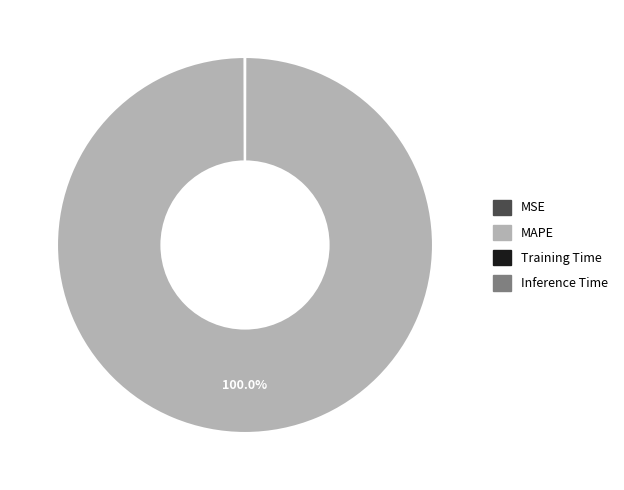

What is the largest slice in the pie chart?

MAPE